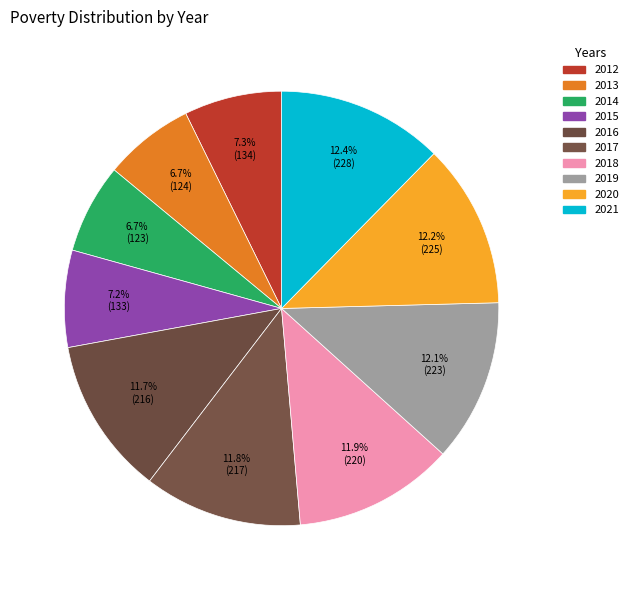

Rank the categories by value from highest to lowest.

2021, 2020, 2019, 2018, 2017, 2016, 2012, 2015, 2013, 2014